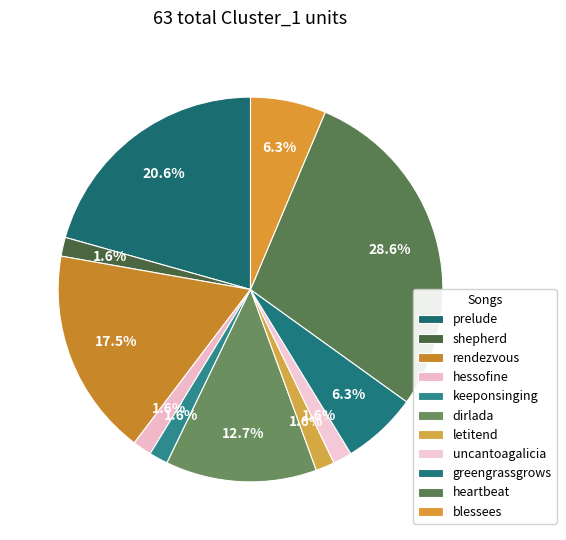

What is the change in value from prelude to heartbeat?

+5